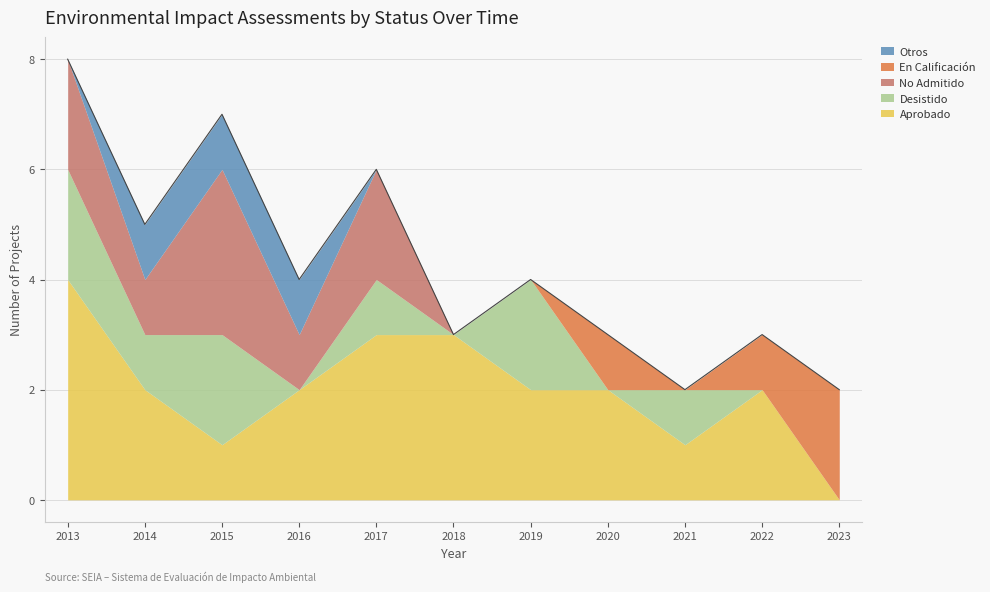

What are all the series names shown in the legend?

Otros, En Calificación, No Admitido, Desistido, Aprobado